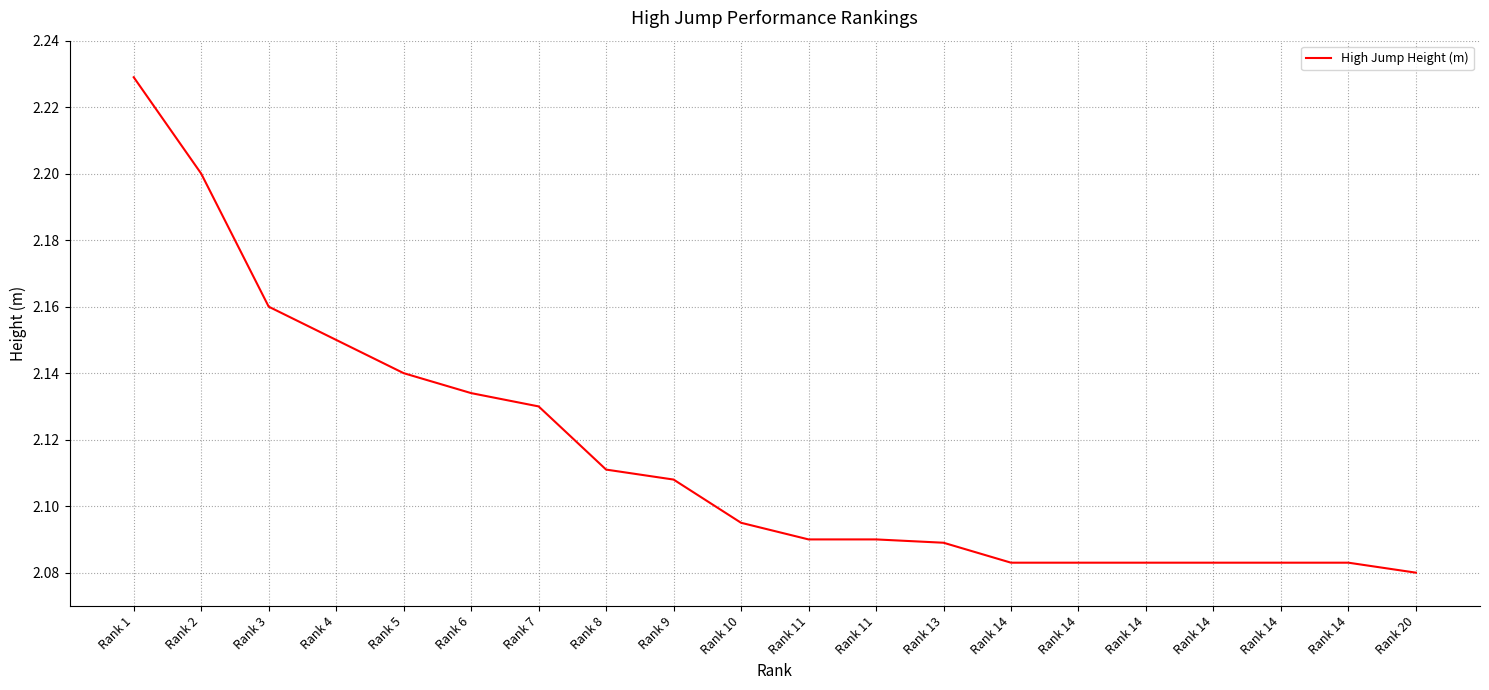

What is the minimum value shown in the chart?

2.1